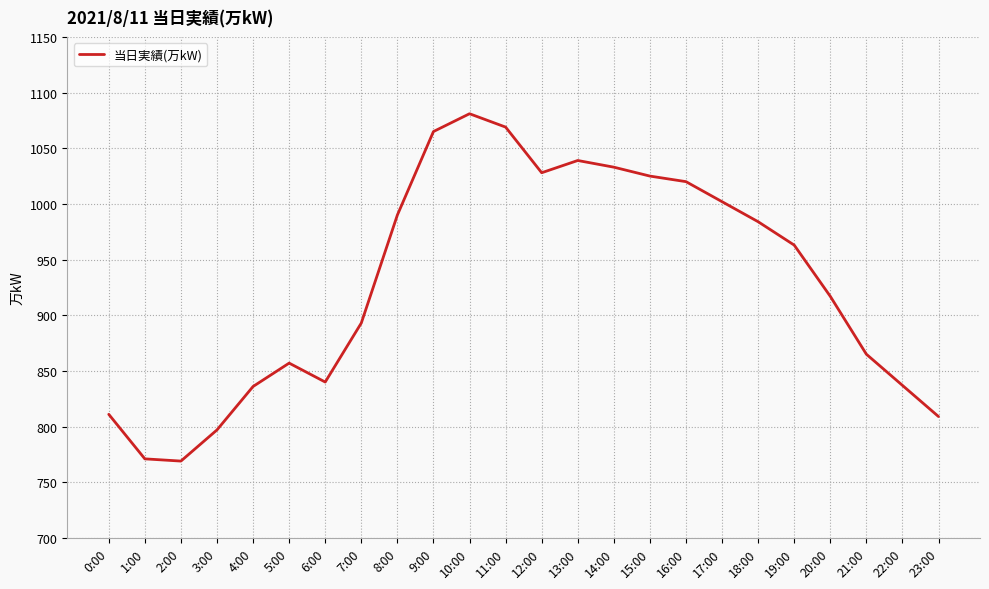

Where is the data nearest to the value 925?

20:00